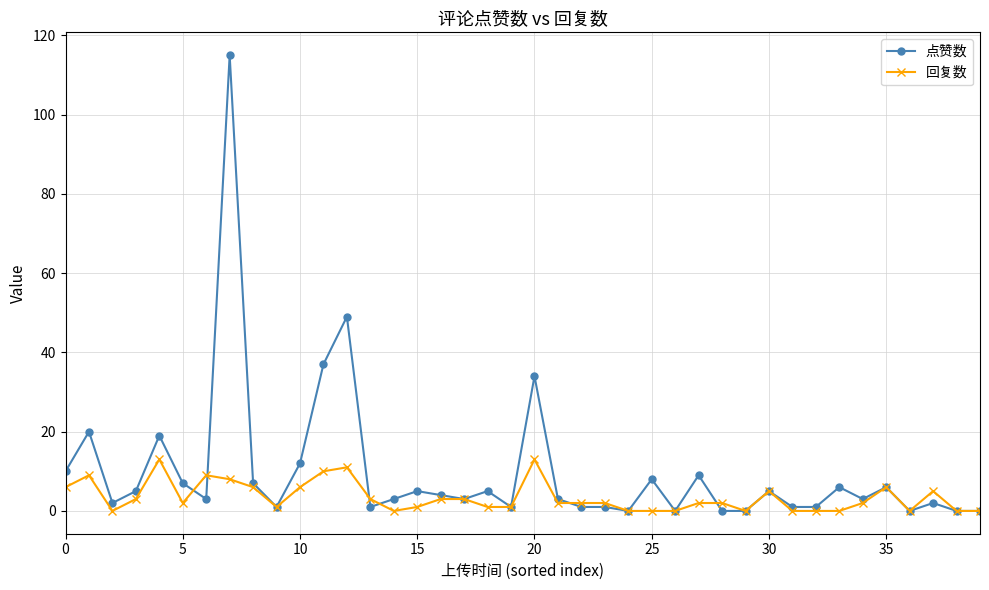

What is the maximum value shown in the chart?

115